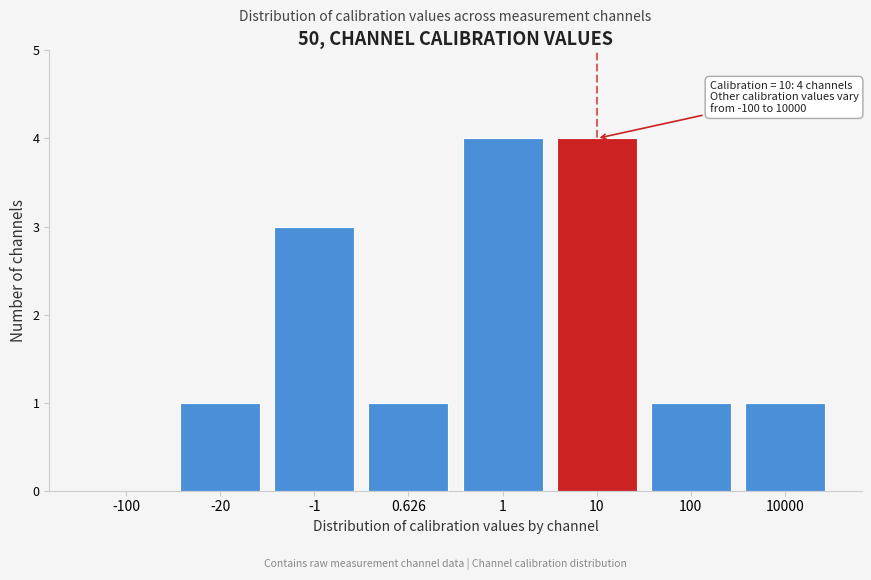

Reading right to left, what are all the values shown in this chart?

10000=1	100=1	10=4	1=4	0.626=1	-1=3	-20=1	-100=0